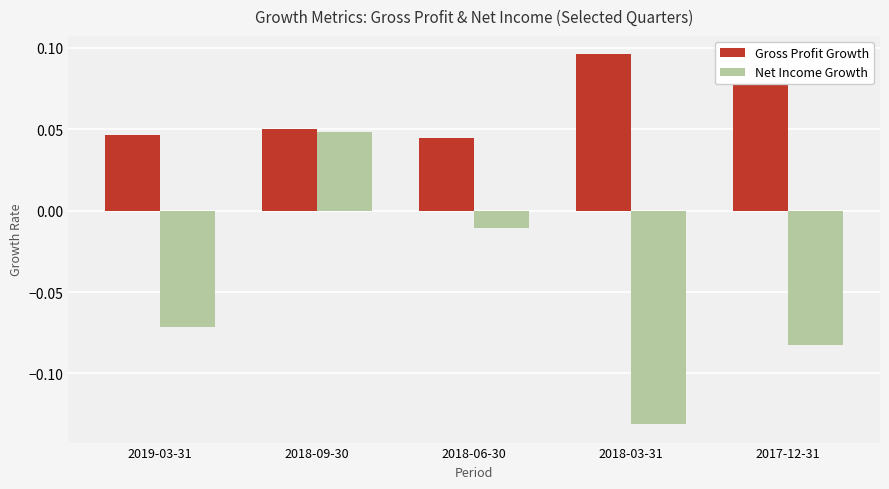

Which series has the largest range (max minus min)?

Net Income Growth